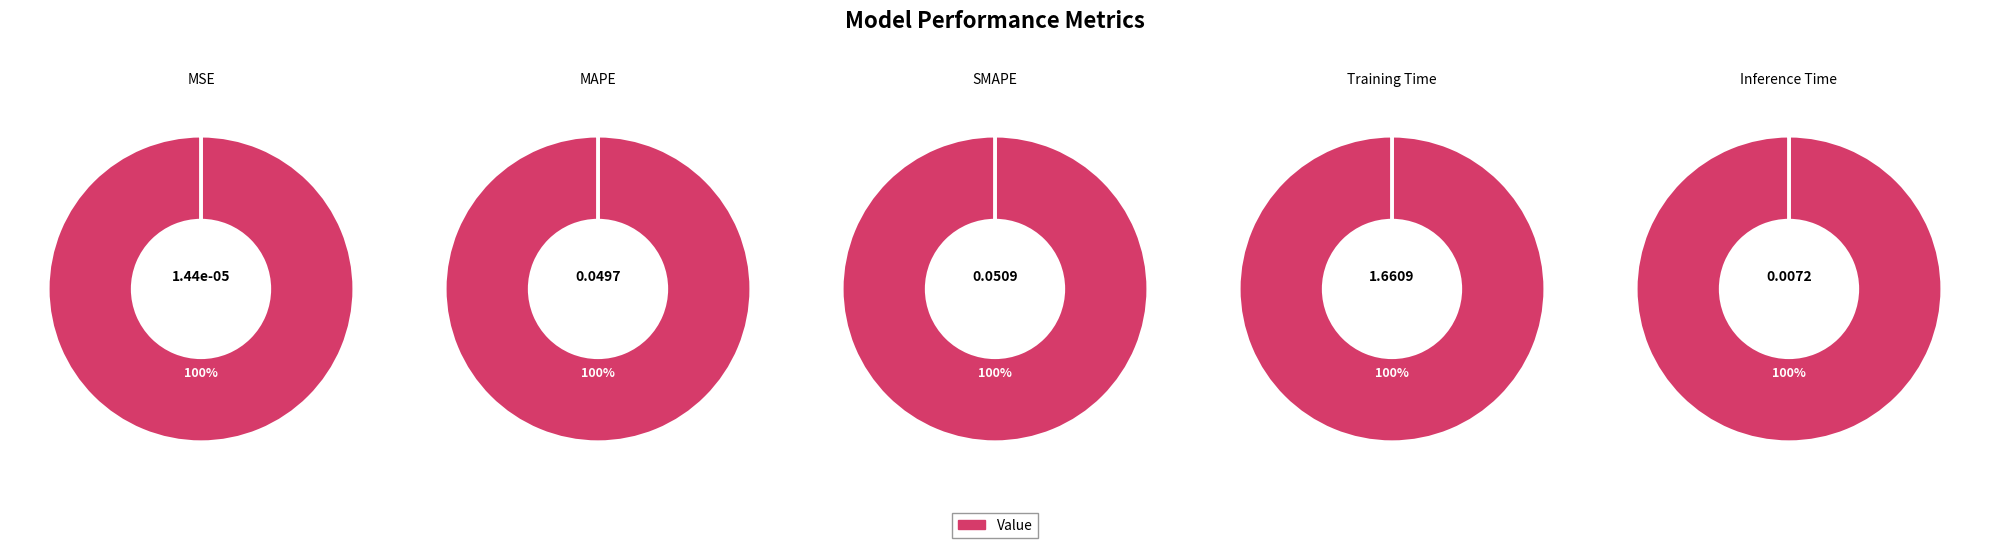

How many slices are in this pie chart?

5